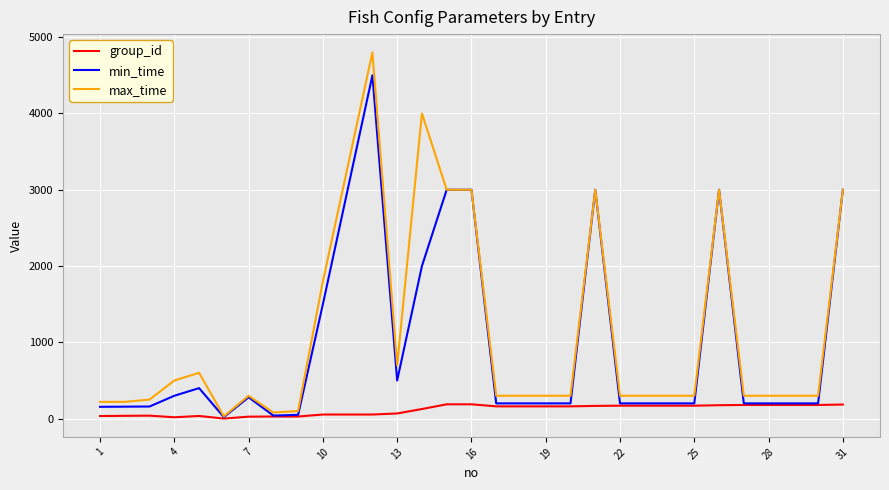

Which series has the largest range (max minus min)?

max_time